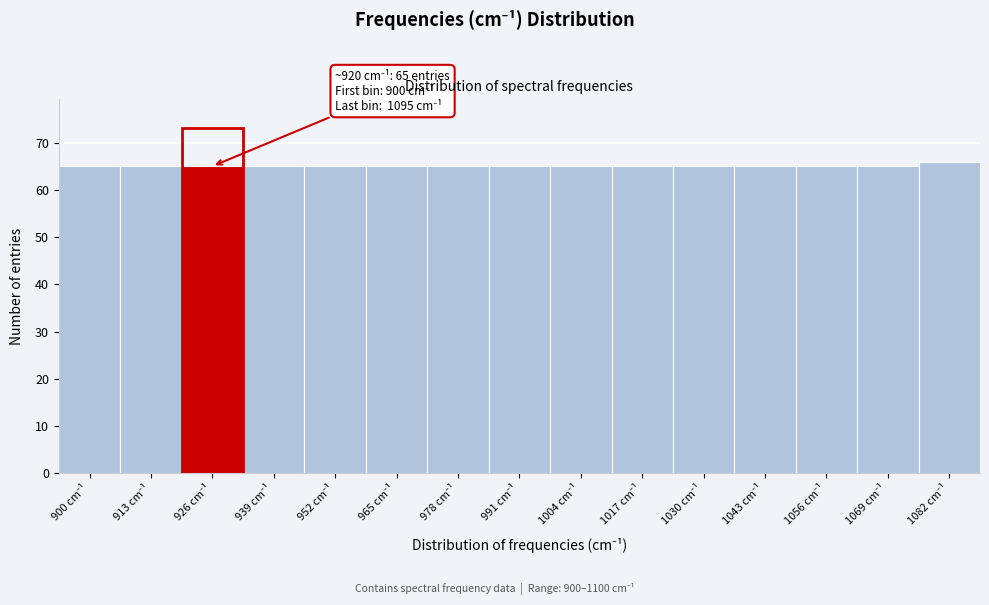

Reading left to right, what are all the values shown in this chart?

65	65	65	65	65	65	65	65	65	65	65	65	65	65	66